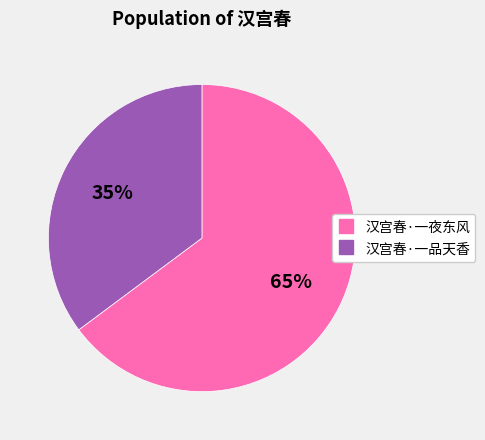

Combined, do 汉宫春·一夜东风 and 汉宫春·一品天香 account for over 50%?

Yes